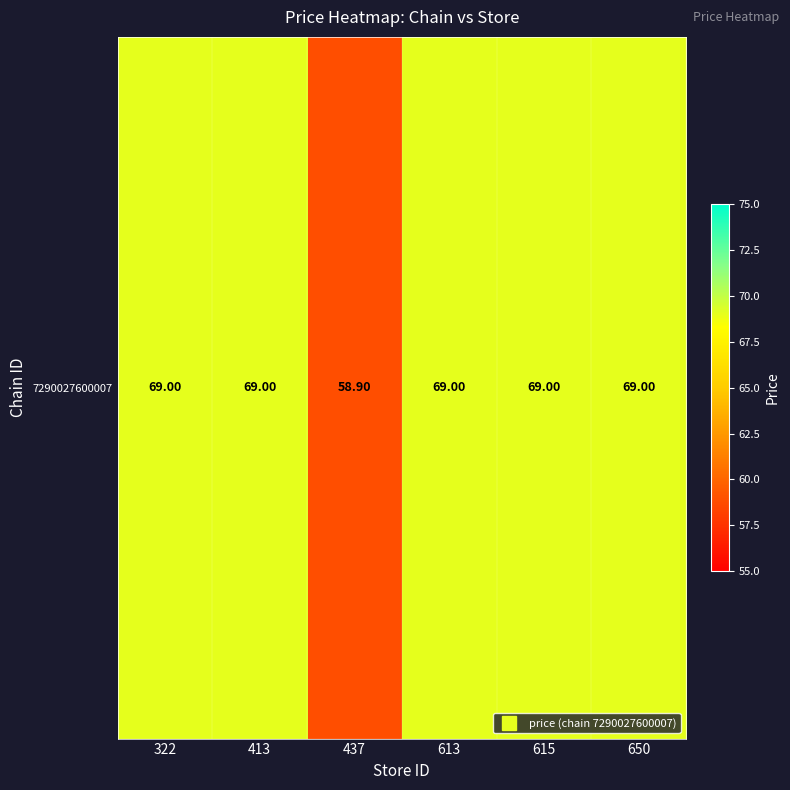

True or false: the data shows 69.0 at 613.

True